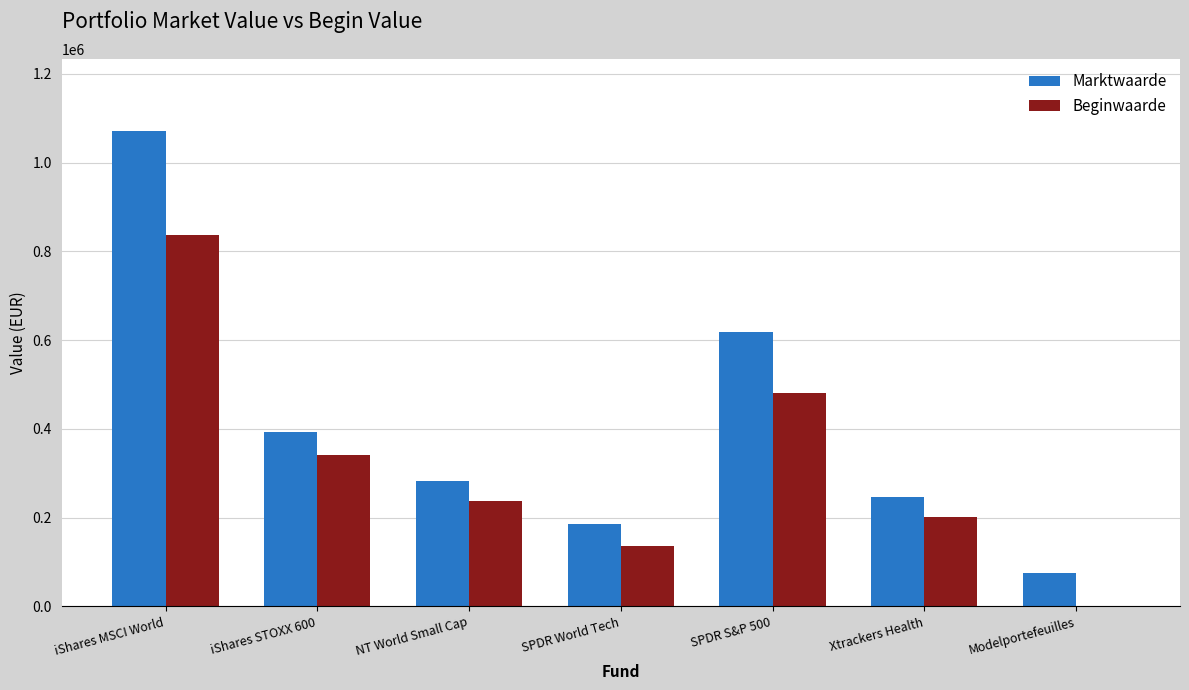

Reading right to left, transcribe all the data shown in this chart.

Marktwaarde: 76246	246514	619138	186684	281593	393357	1071756
Beginwaarde: 0	202122	480097	136298	238361	340130	836763